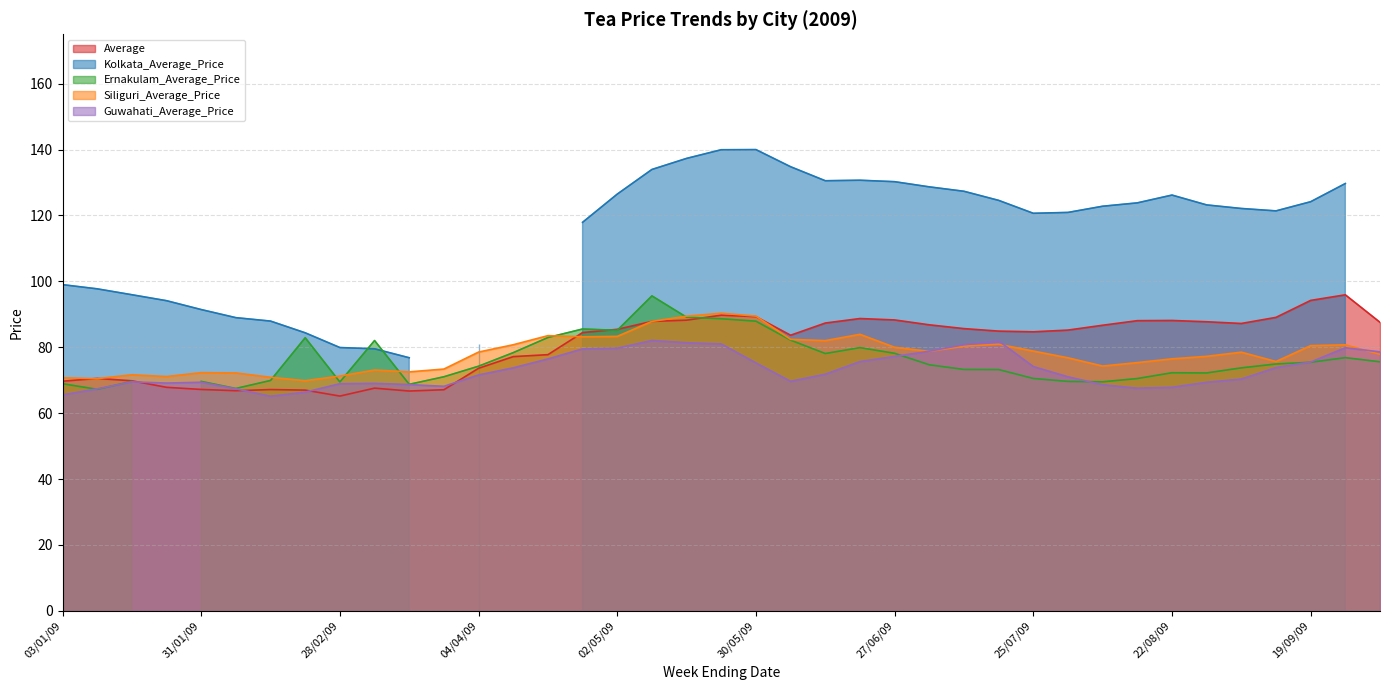

Which category has the highest value in the Average series?

26/09/09